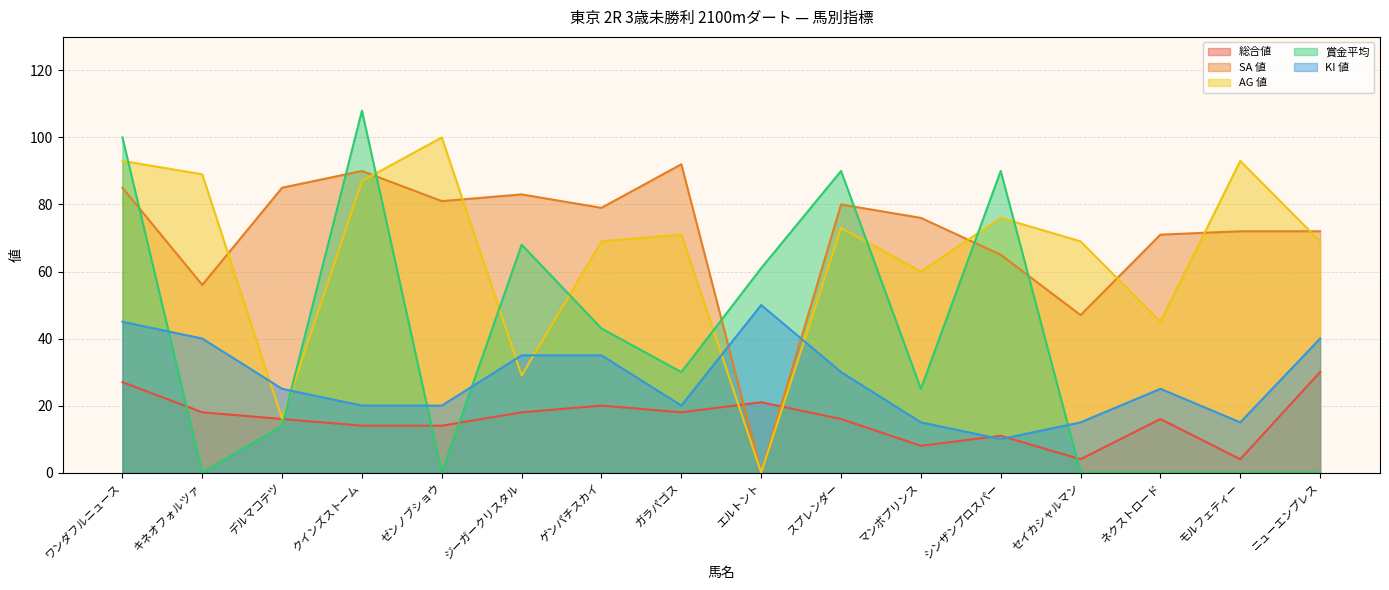

The AG 値 series shows 21 at ネクストロード. True or false?

False